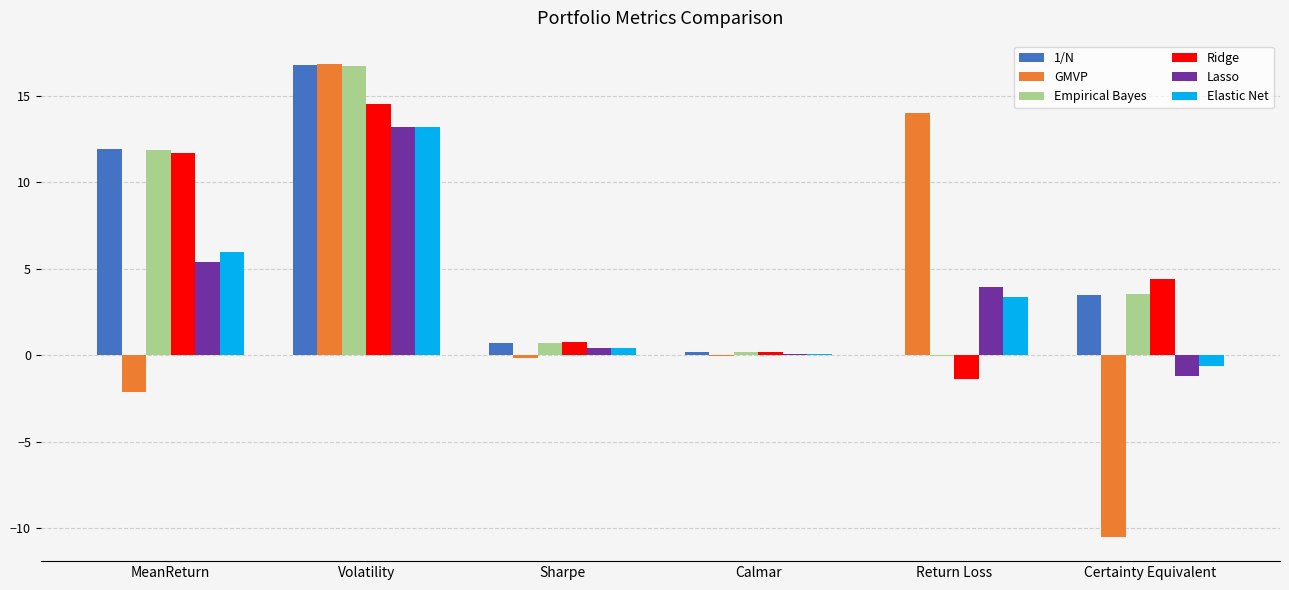

What is the sum of all GMVP values?

18.1